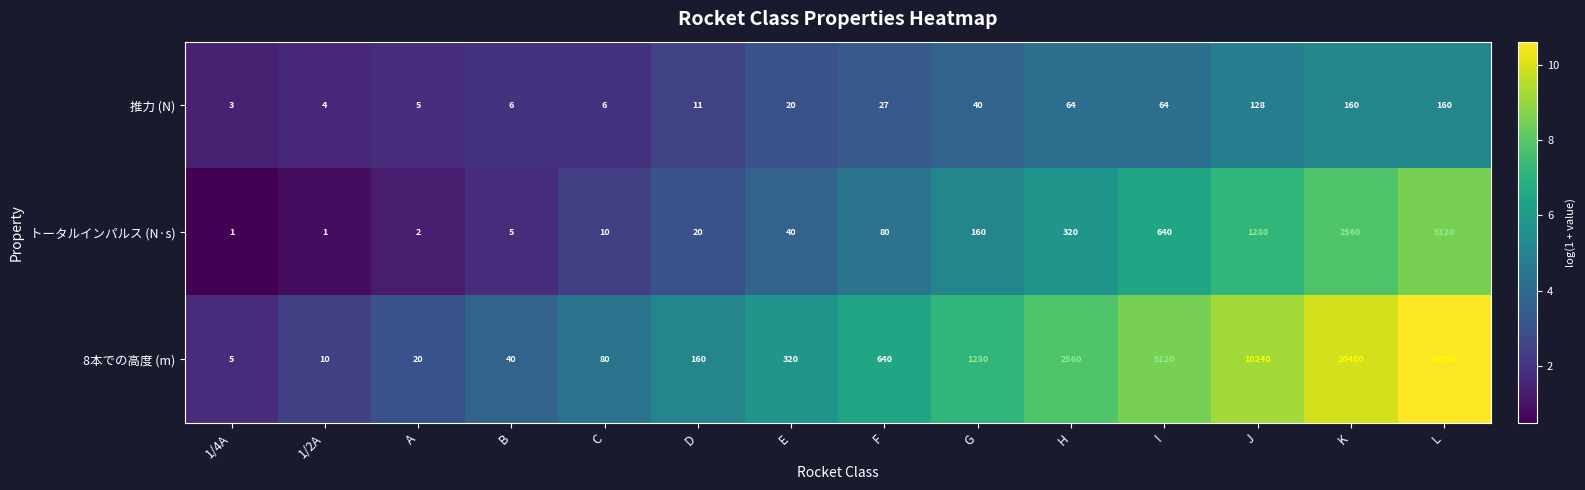

What is the total value across all series at A?

27